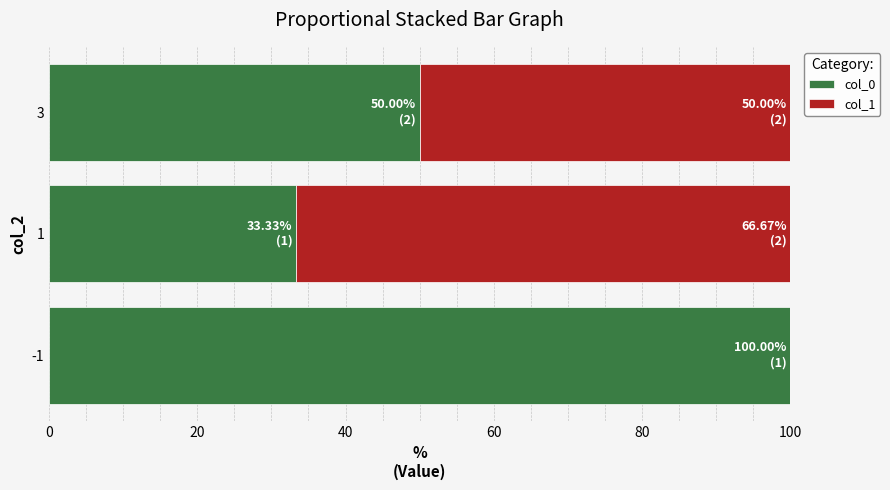

What is the maximum value for col_0?

100.0